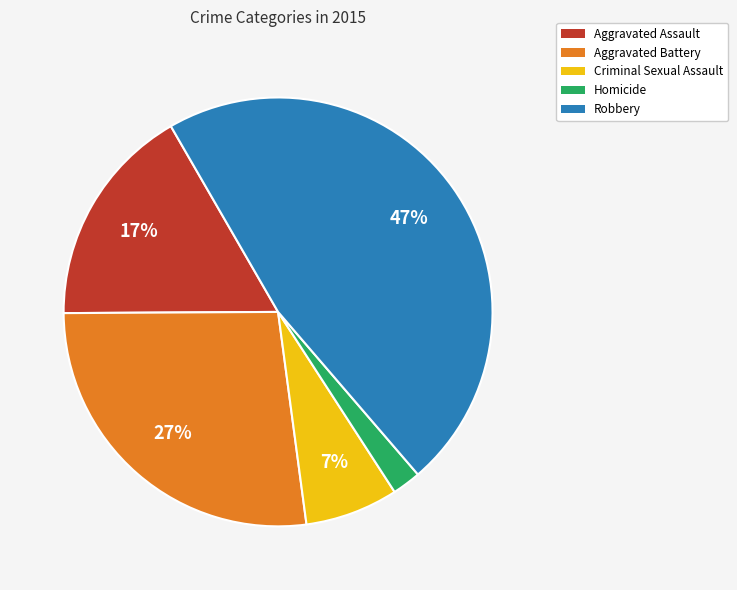

What percentage is the Aggravated Assault slice, to the nearest percent?

17%